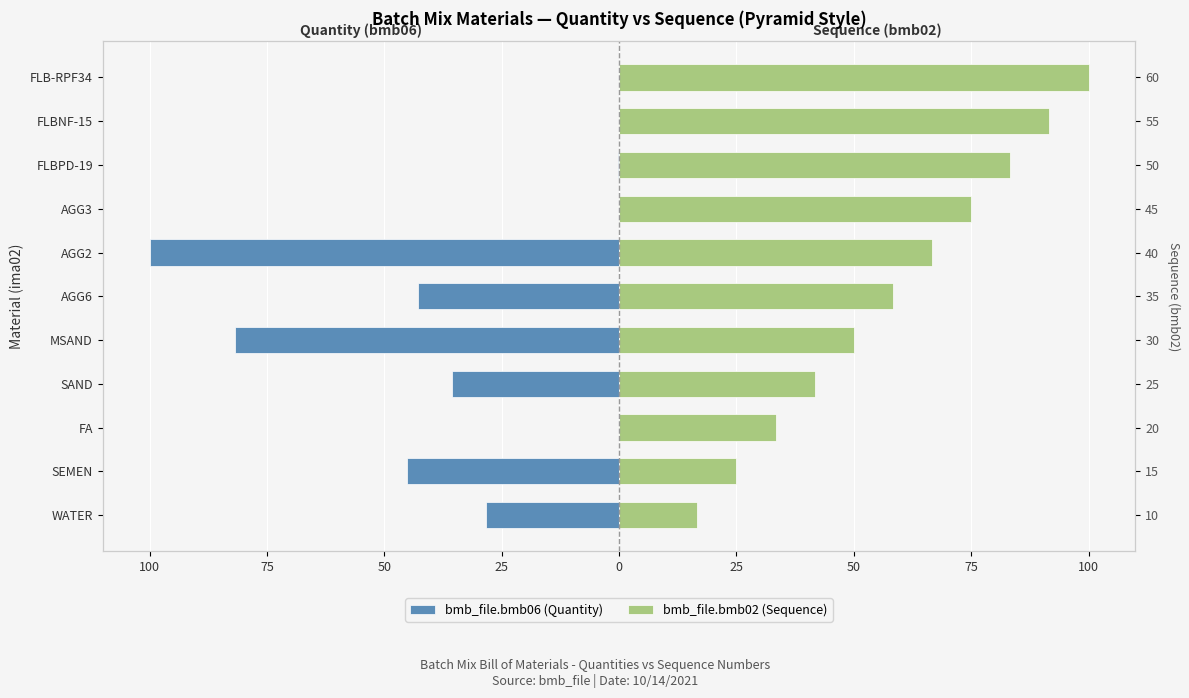

Reading left to right, what are all the values shown in this chart?

bmb_file.bmb06 (Quantity): -28.3	-45.1	0.0	-35.6	-81.9	-42.8	-100.0	0.0	-0.1	0.0	0.0
bmb_file.bmb02 (Sequence): 16.7	25.0	33.3	41.7	50.0	58.3	66.7	75.0	83.3	91.7	100.0